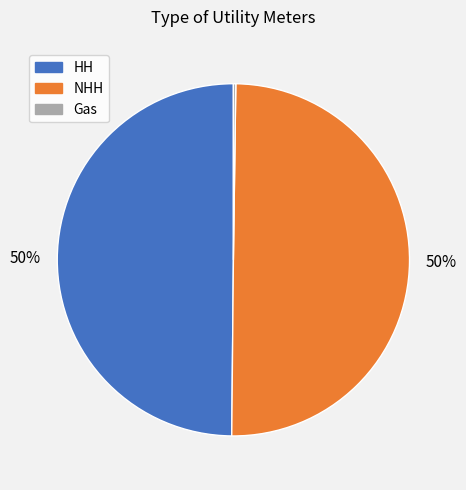

To the nearest percent, what is the difference between the largest and smallest slice percentages?

50%